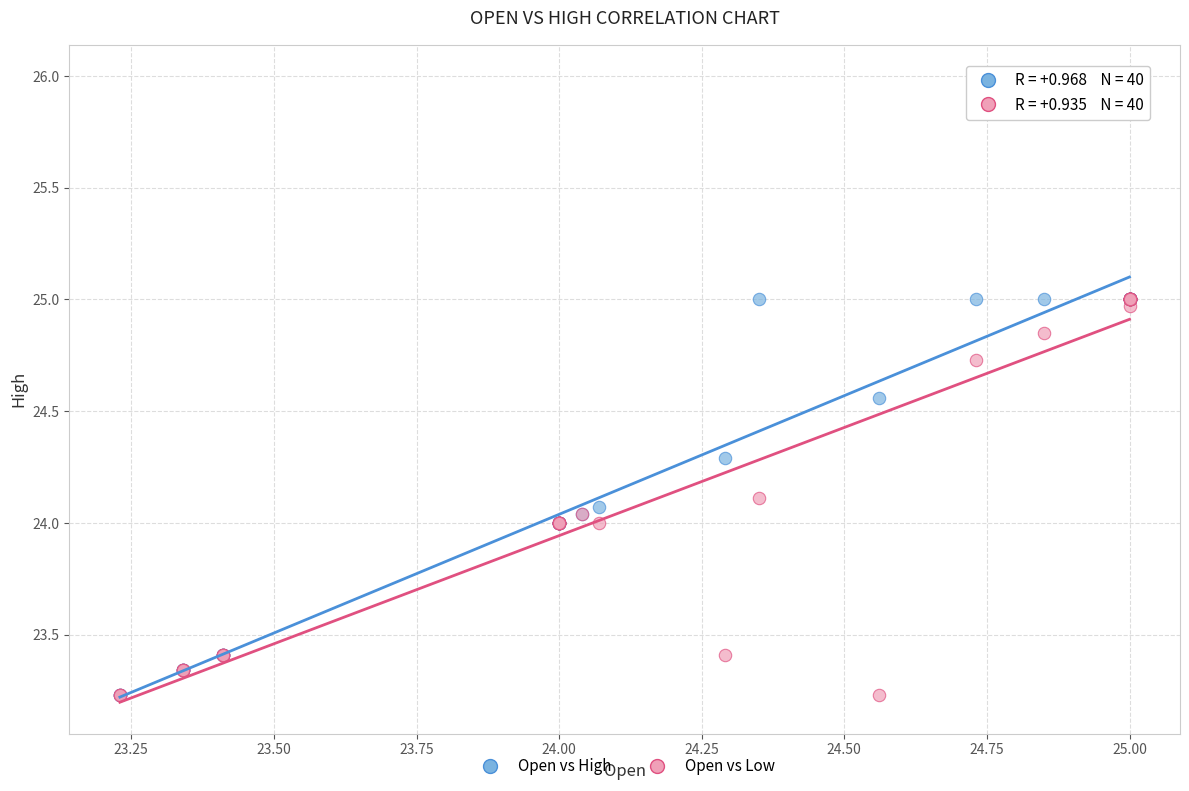

Which series has the widest spread of Y values?

Open vs High